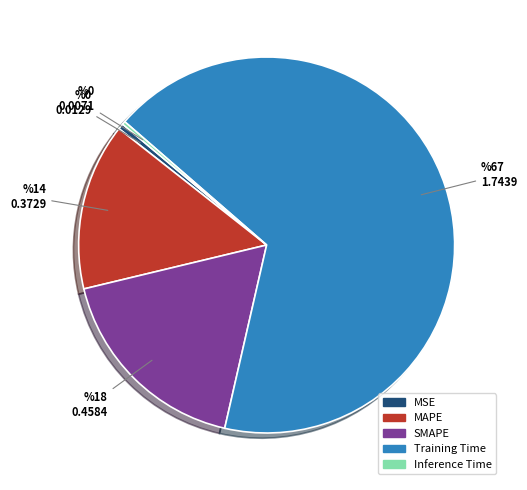

The MSE slice represents 0% of the pie. True or false?

True